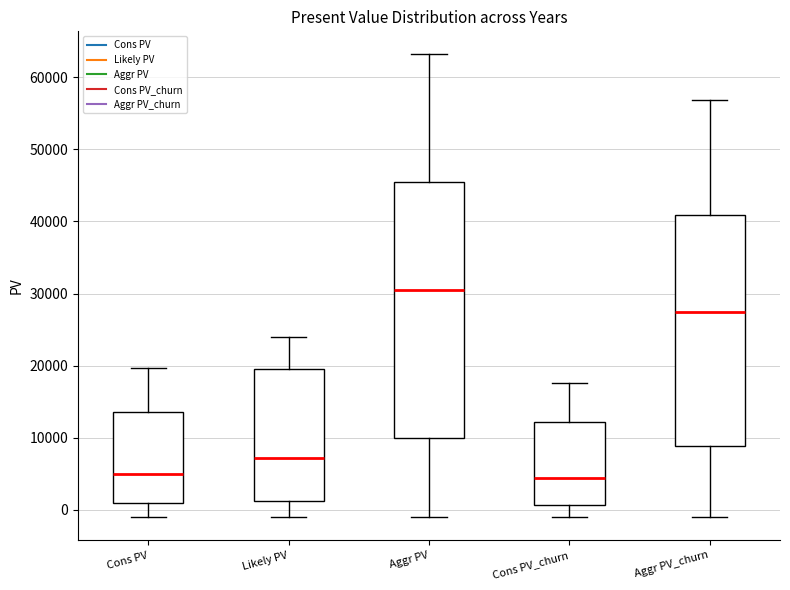

Reading left to right, transcribe this box plot: for each box, give where its median line is, the range the box spans, and where its two whiskers end, as read against the y-axis. The values are not printed on the chart, so give them approximately, as read against the axis.

Cons PV: median 5000, box 1000 to 14000, whiskers -1000 to 20000
Likely PV: median 7000, box 1000 to 20000, whiskers -1000 to 24000
Aggr PV: median 30000, box 10000 to 45000, whiskers -1000 to 63000
Cons PV_churn: median 4000, box 1000 to 12000, whiskers -1000 to 18000
Aggr PV_churn: median 27000, box 9000 to 41000, whiskers -1000 to 57000